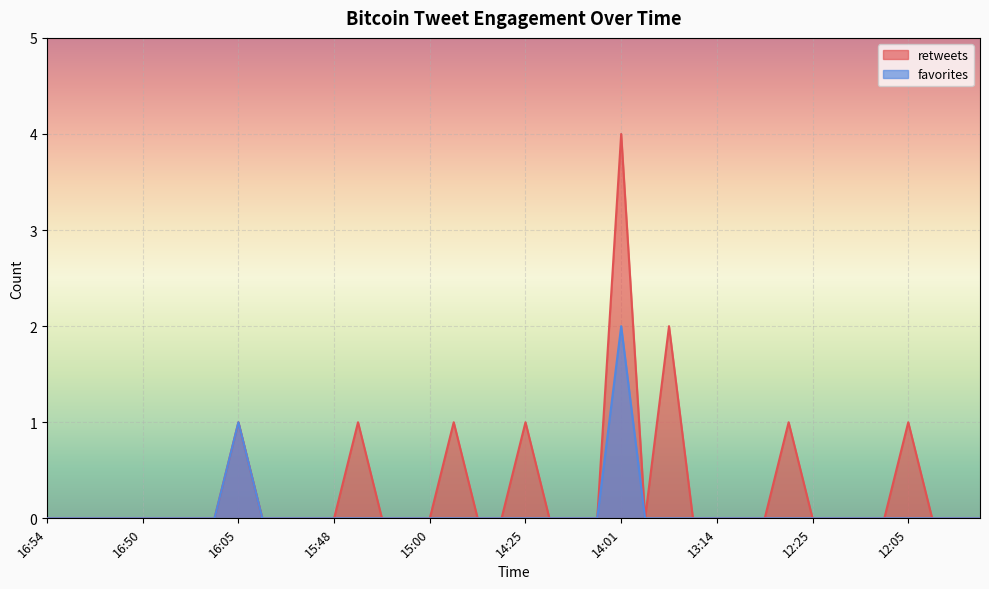

At 13:01, list the series in order from smallest to largest.

retweets, favorites